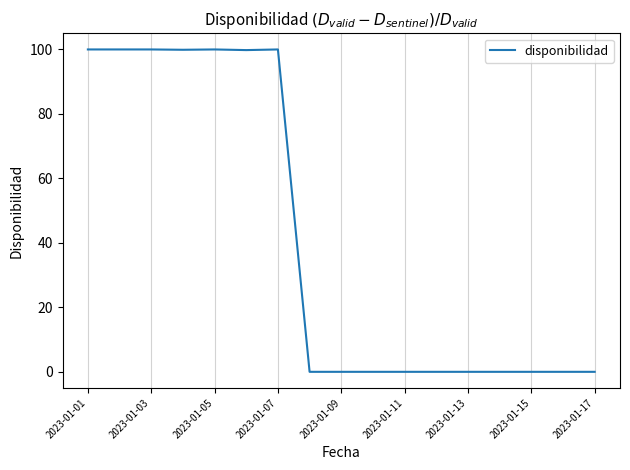

Is this an area chart (filled region under the line)?

No